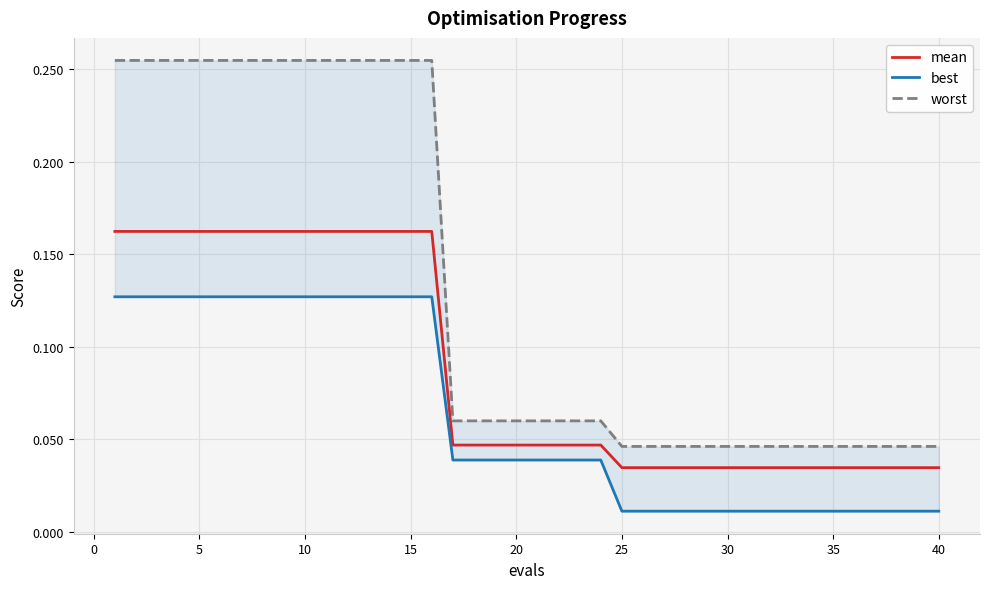

What is the difference between the second highest and minimum values in the best series?

0.1